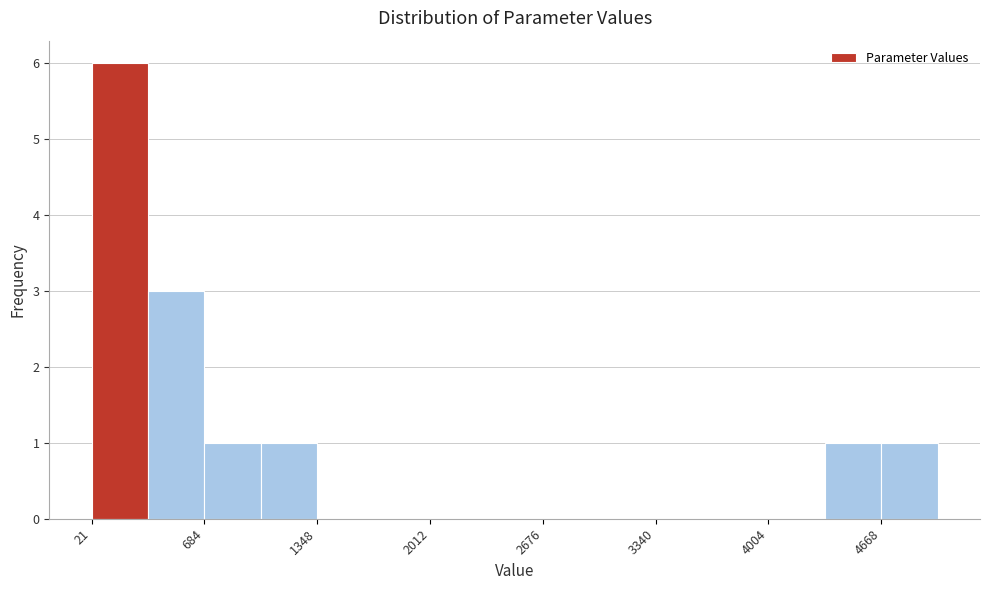

Around what value on the x-axis is the tallest bar? Give the approximate position of its centre, as read against the axis.

200